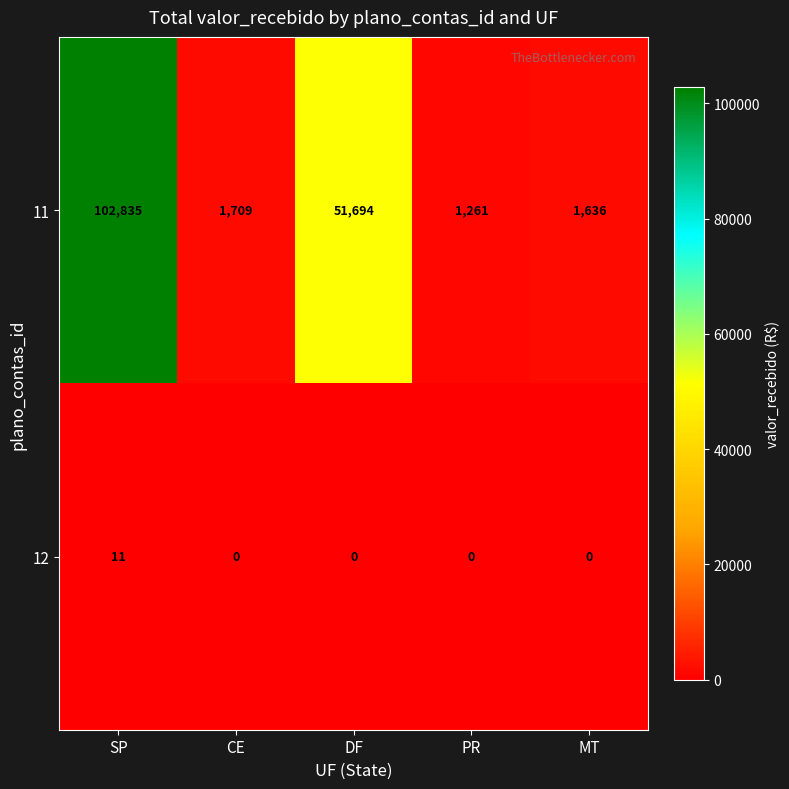

True or false: 12 has a value of 5 at SP.

False